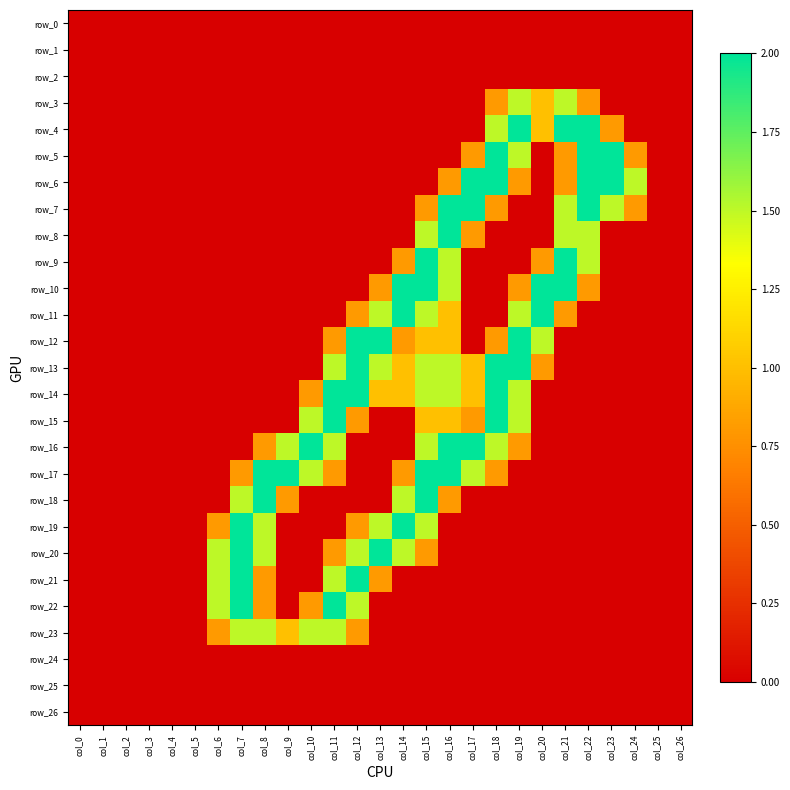

What is the average value of the row_17 series?

0.5